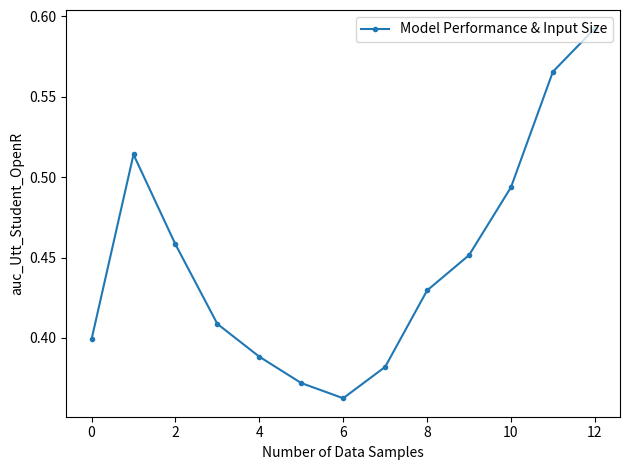

How many values are between 0 and 1?

13